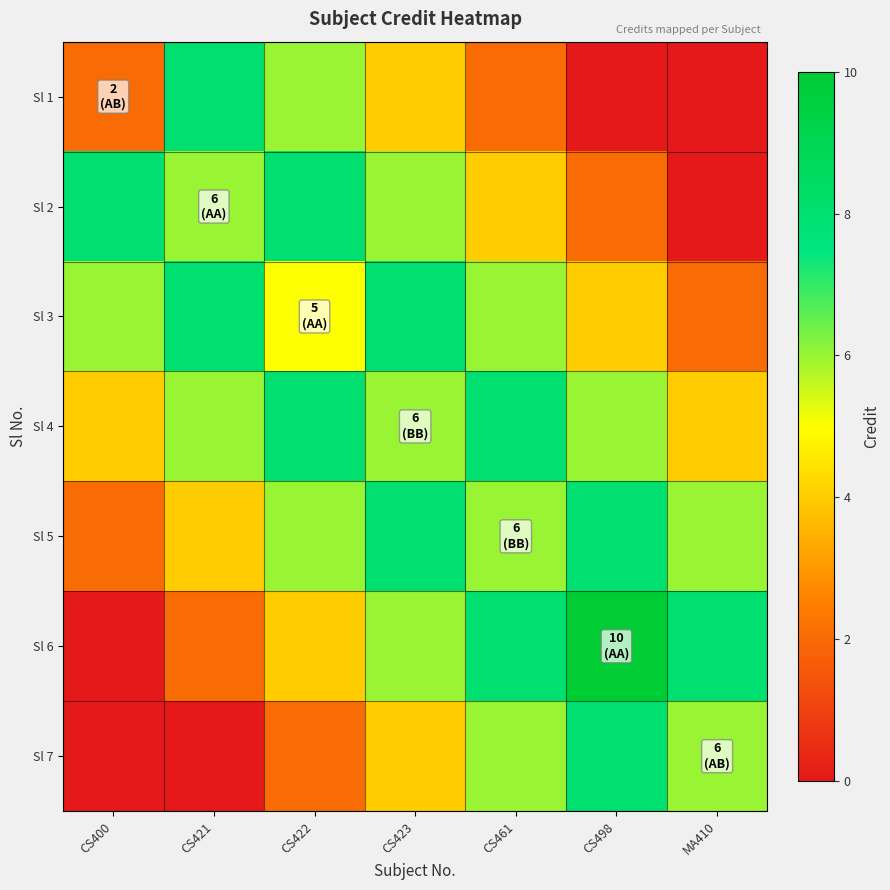

How many categories are shown in the chart?

7